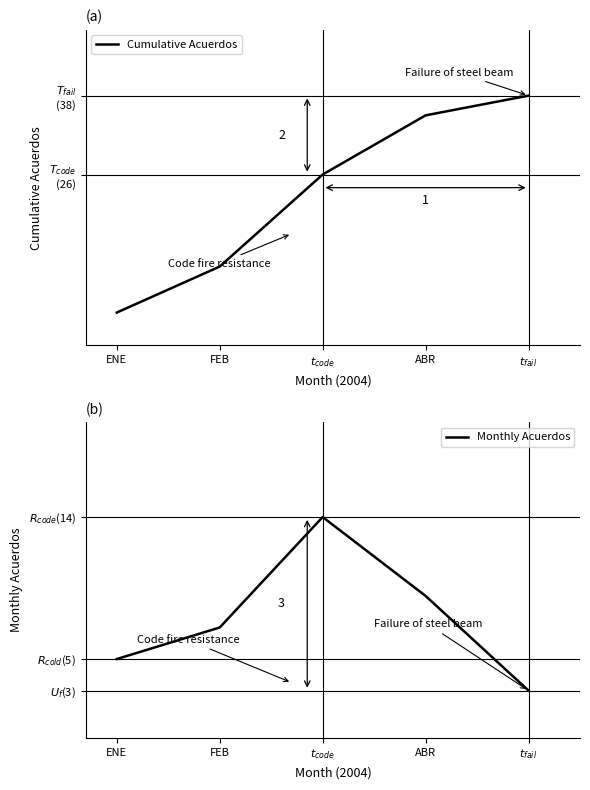

True or false: Cumulative Acuerdos has a value of 12 at FEB.

True